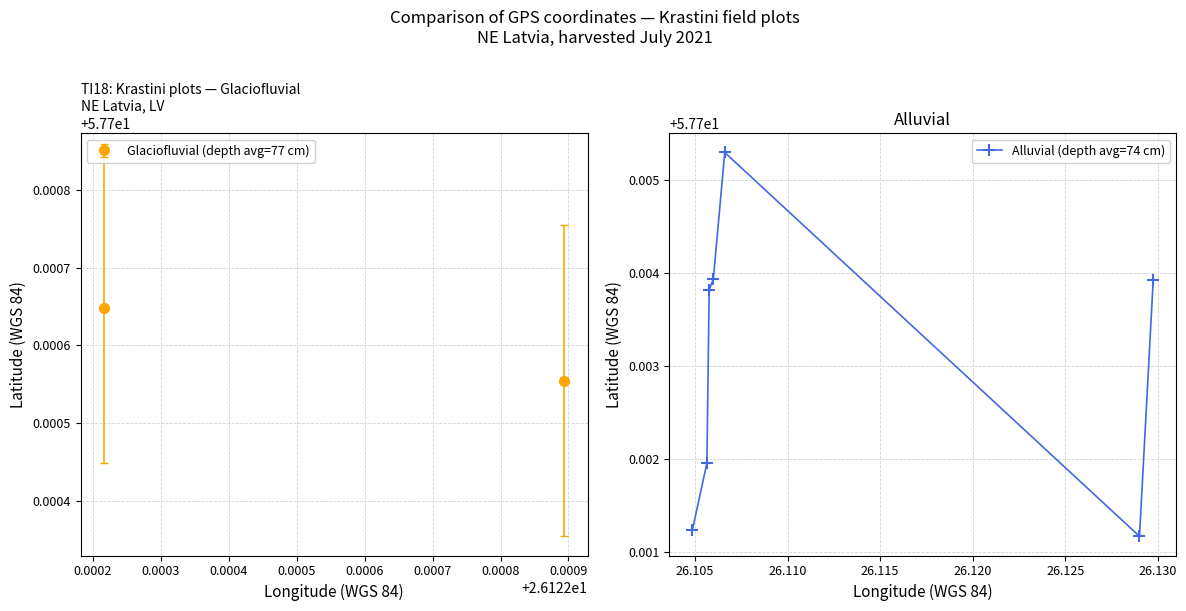

How many points are lower than both their immediate neighbors (excluding endpoints)?

1